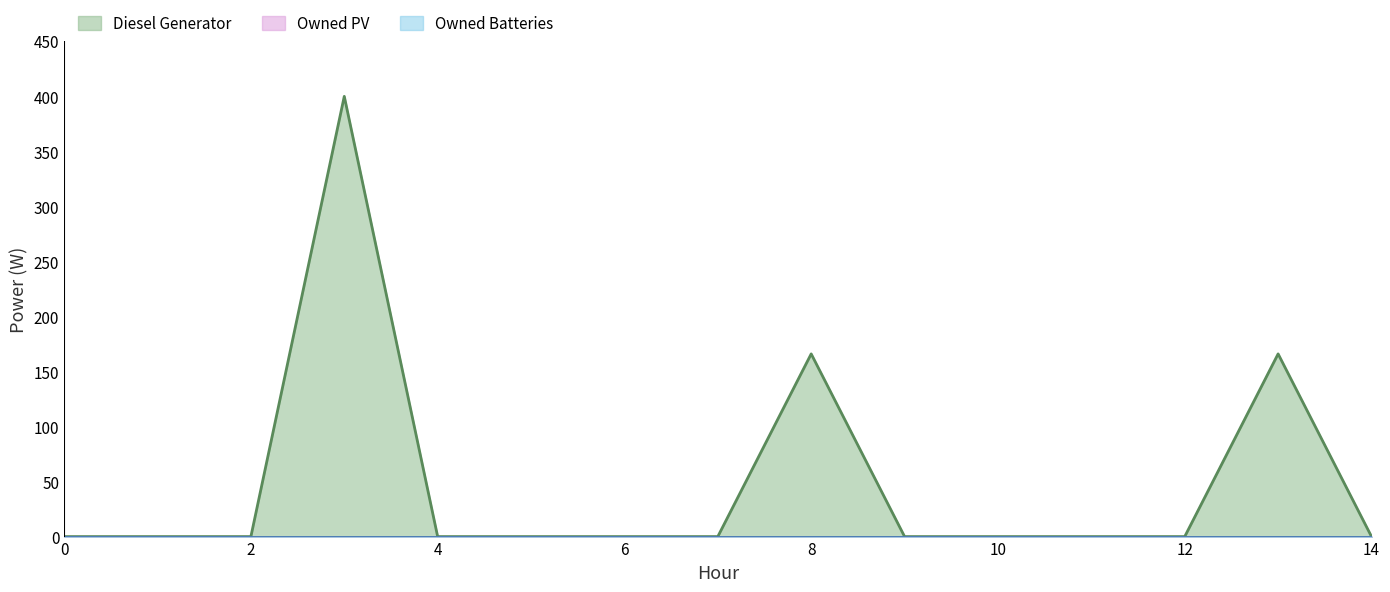

Which series has the largest range (max minus min)?

Diesel Generator